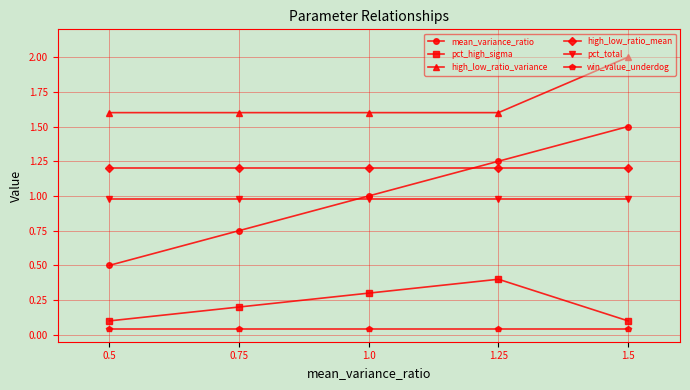

What is the total value across all series at 1.0?

5.1